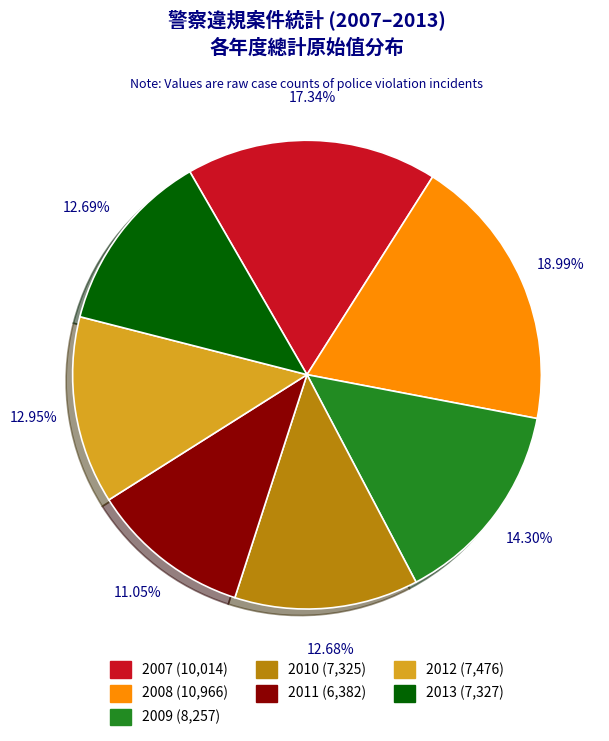

Is 2012 the majority of the pie?

No